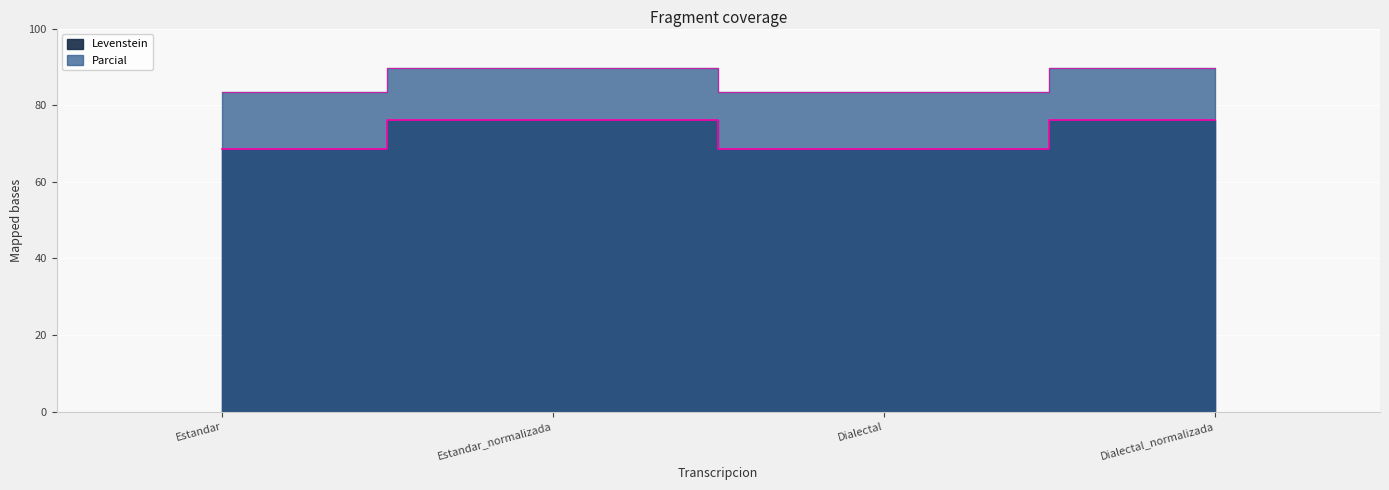

What is the label of the 3rd point from the left?

Dialectal